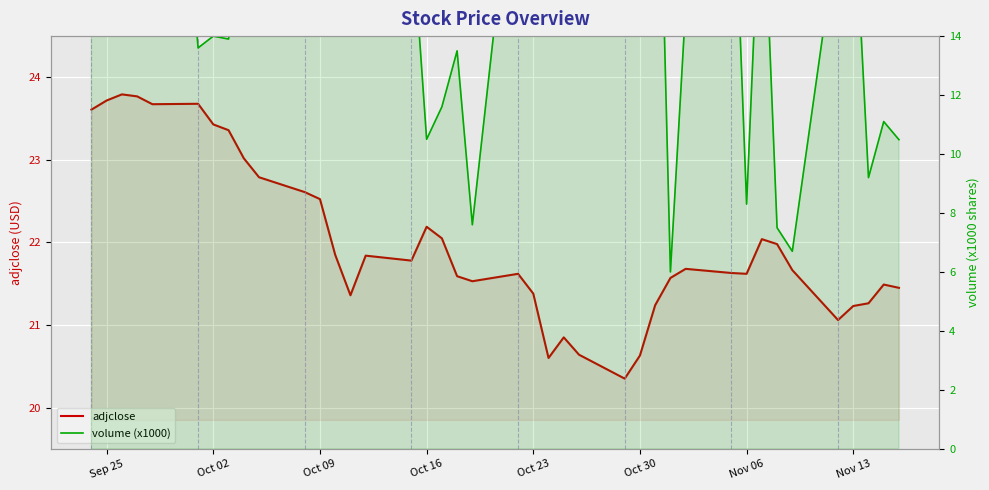

How many intersections are there between adjclose and volume (x1000)?

12